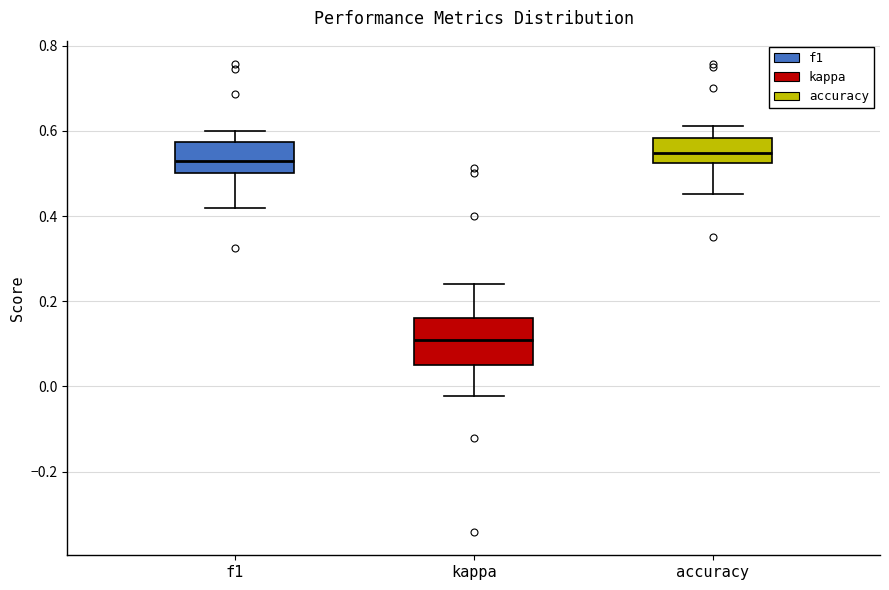

Reading left to right, transcribe this box plot: for each box, give where its median line is, the range the box spans, and where its two whiskers end, as read against the y-axis. The values are not printed on the chart, so give them approximately, as read against the axis.

f1: median 0.52, box 0.50 to 0.58, whiskers 0.42 to 0.60
kappa: median 0.10, box 0.06 to 0.16, whiskers -0.02 to 0.24
accuracy: median 0.54, box 0.52 to 0.58, whiskers 0.46 to 0.62